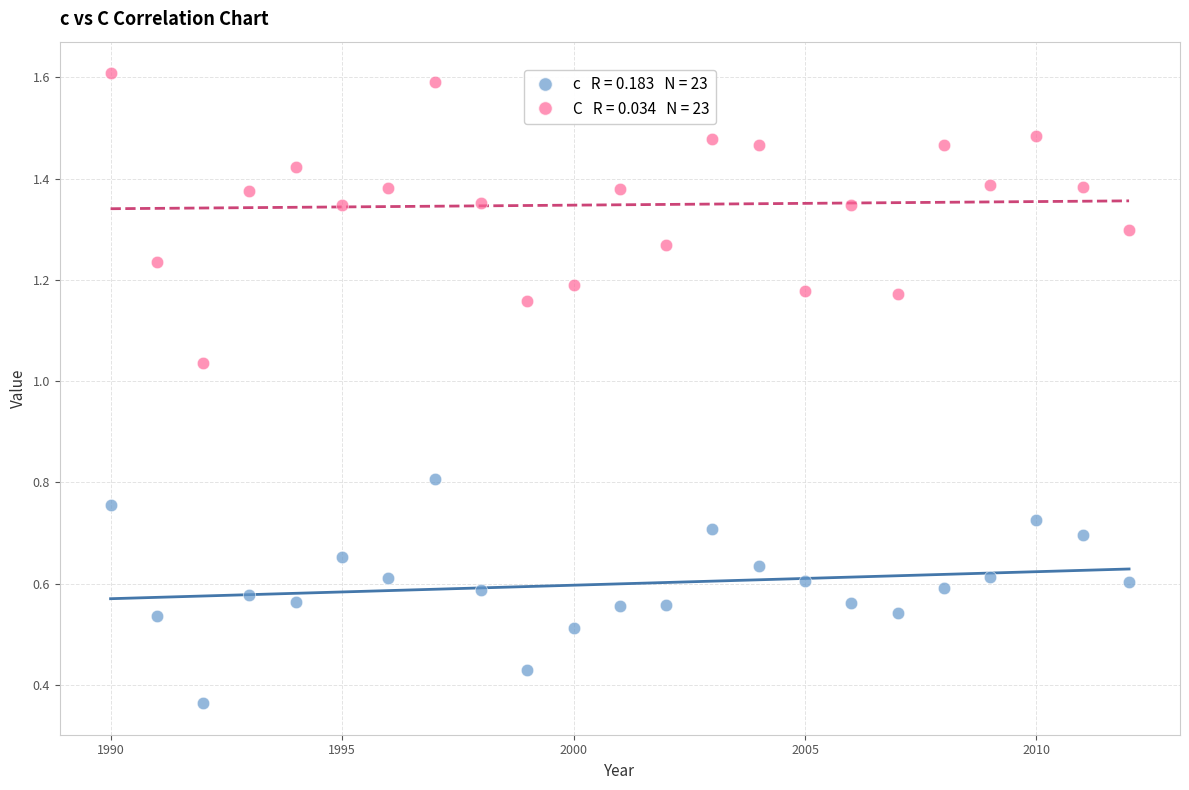

Across all data points, what is the range of X values (max minus min)?

22.0